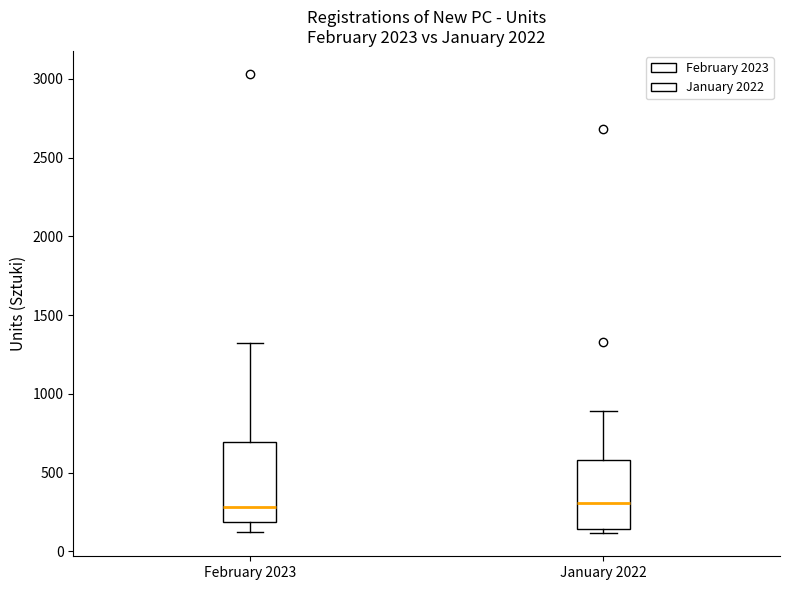

Comparing the boxes themselves (not the whiskers), which one is the tallest?

February 2023